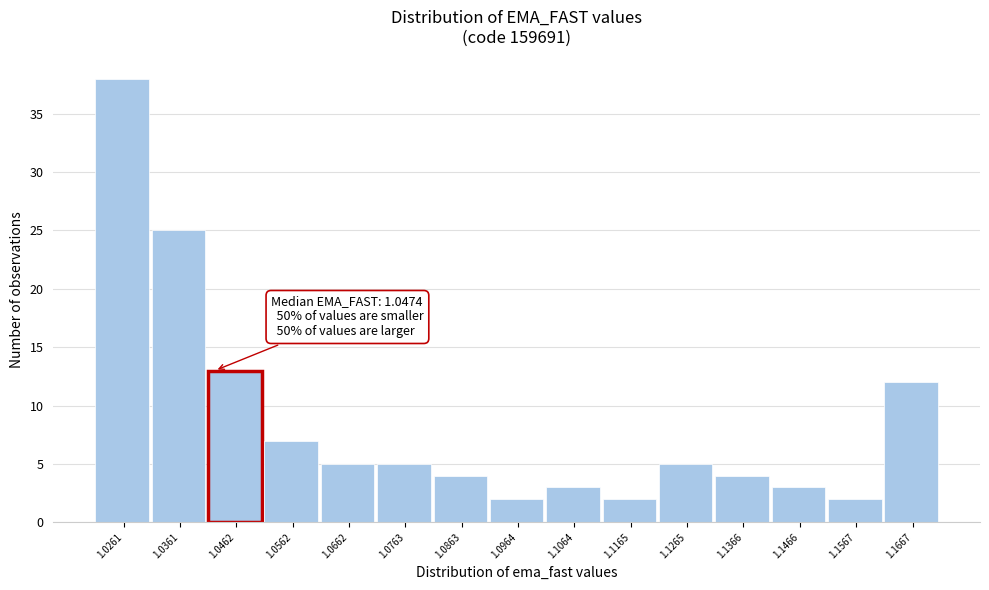

Reading left to right, extract all data points from this chart.

1.0261=38	1.0361=25	1.0462=13	1.0562=7	1.0662=5	1.0763=5	1.0863=4	1.0964=2	1.1064=3	1.1165=2	1.1265=5	1.1366=4	1.1466=3	1.1567=2	1.1667=12